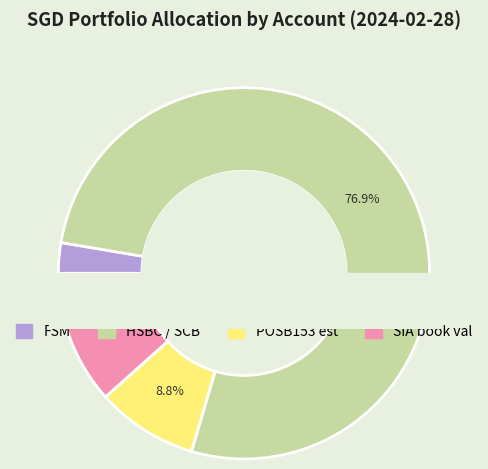

Which category has the smallest portion of the pie?

FSM